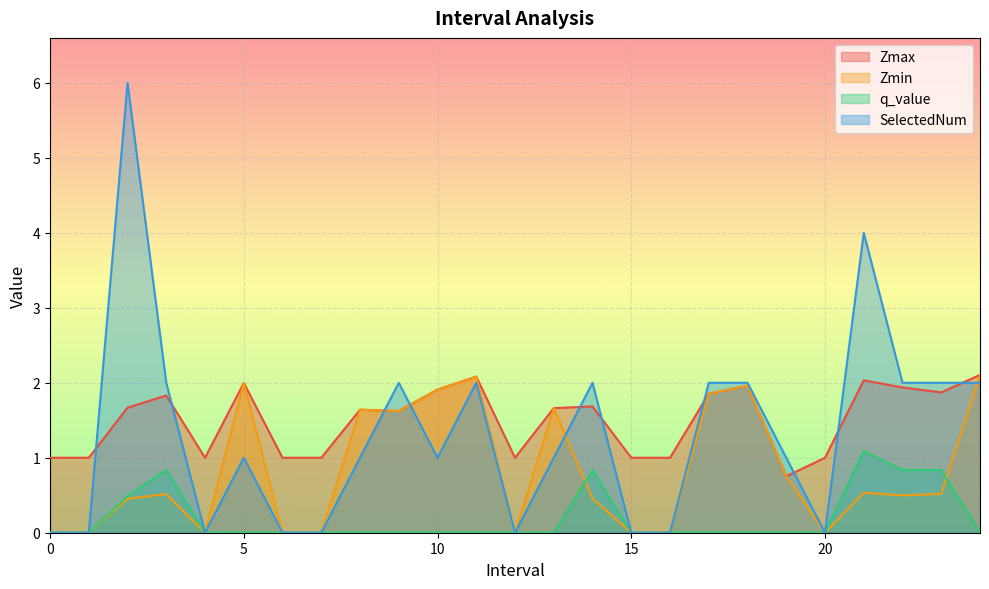

Is it true that q_value equals 0.0 at 4?

True